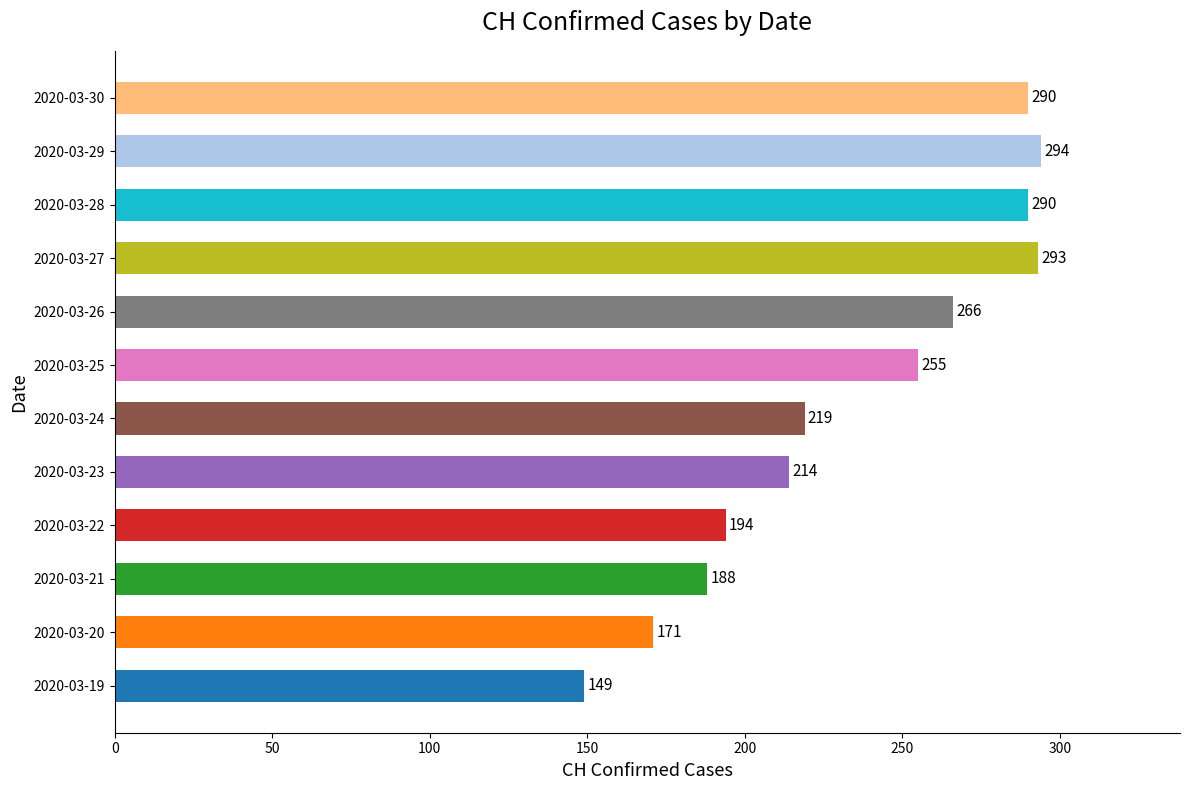

Read the value at 2020-03-23, to the nearest 5.

215